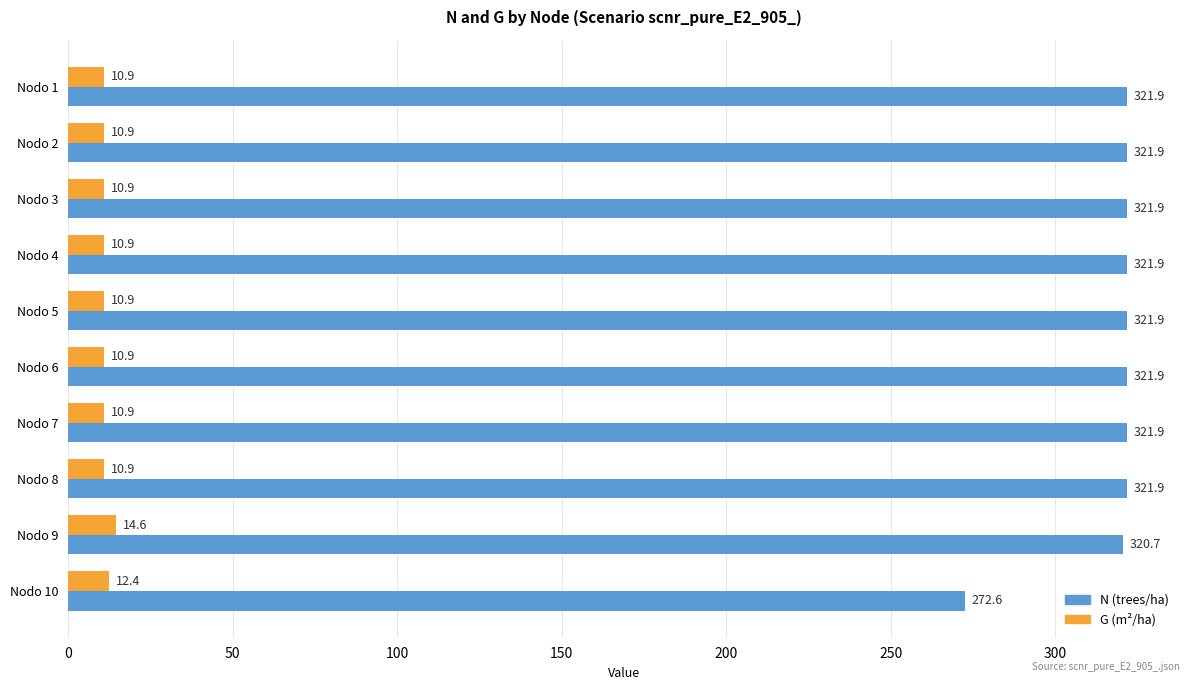

Rank the series by their maximum value, from lowest to highest.

G (m²/ha), N (trees/ha)